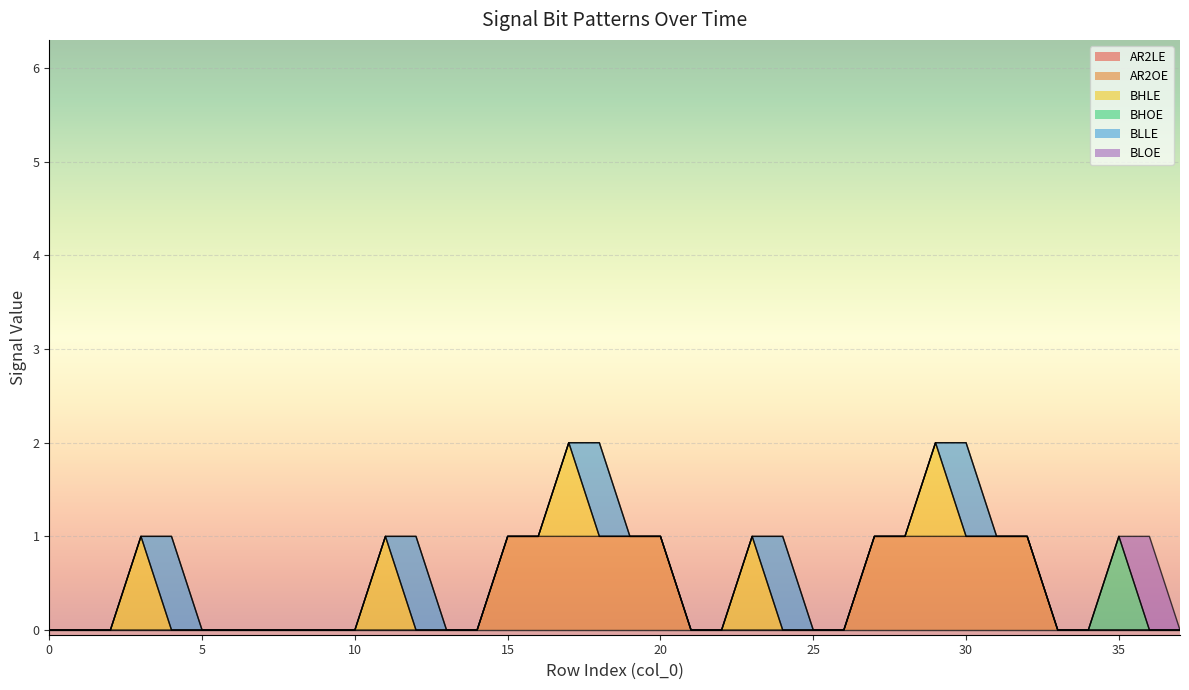

Count the BLOE values in the range 0 to 1.

38